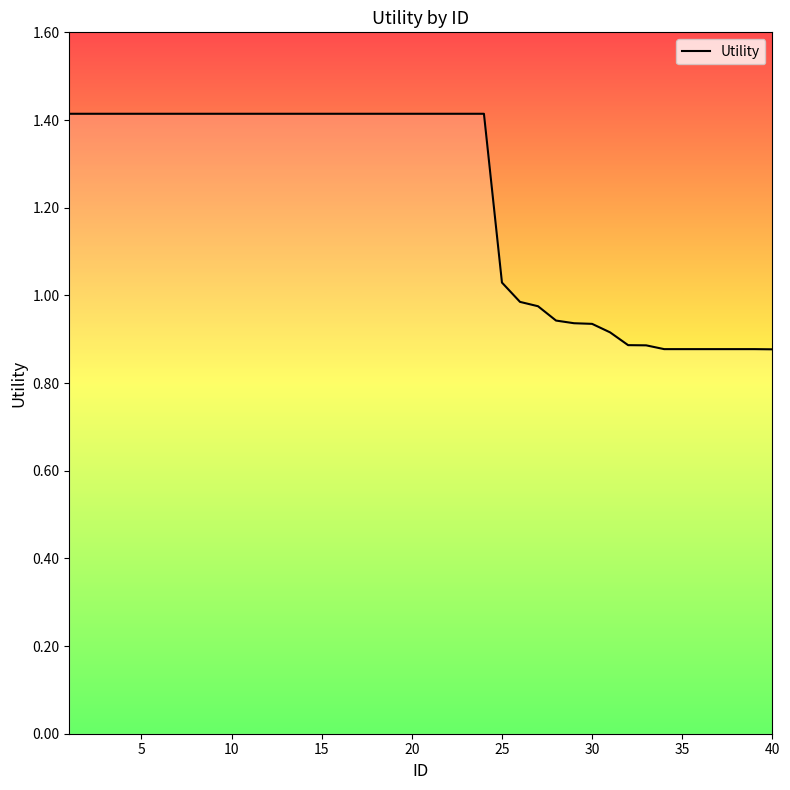

Reading left to right, transcribe all the data shown in this chart.

1.4	1.4	1.4	1.4	1.4	1.4	1.4	1.4	1.4	1.4	1.4	1.4	1.4	1.4	1.4	1.4	1.4	1.4	1.4	1.4	1.4	1.4	1.4	1.4	1.0	1.0	1.0	0.9	0.9	0.9	0.9	0.9	0.9	0.9	0.9	0.9	0.9	0.9	0.9	0.9